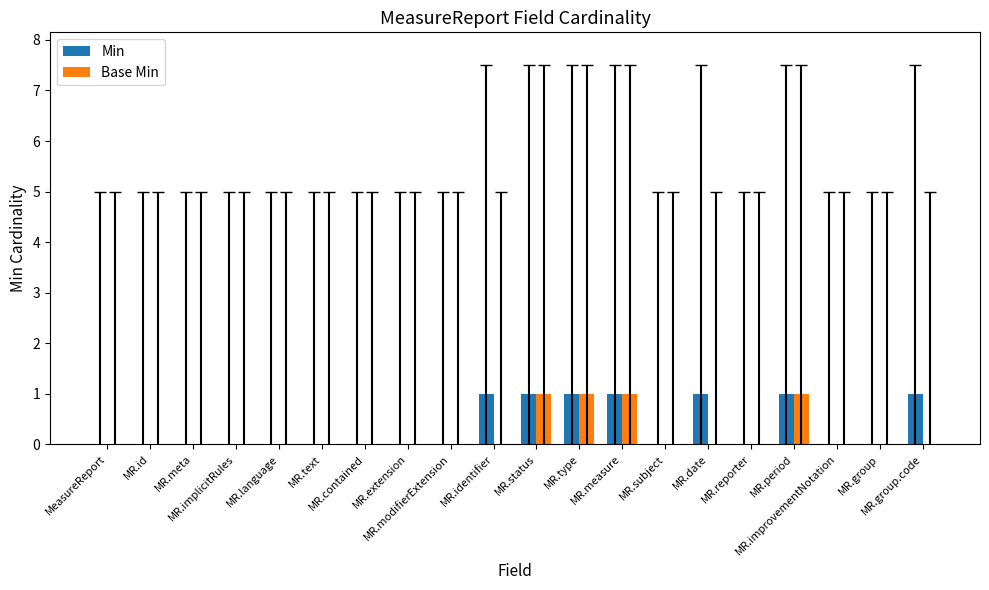

Reading left to right, extract all data points from this chart.

Min: MeasureReport=0	MR.id=0	MR.meta=0	MR.implicitRules=0	MR.language=0	MR.text=0	MR.contained=0	MR.extension=0	MR.modifierExtension=0	MR.identifier=1	MR.status=1	MR.type=1	MR.measure=1	MR.subject=0	MR.date=1	MR.reporter=0	MR.period=1	MR.improvementNotation=0	MR.group=0	MR.group.code=1
Base Min: MeasureReport=0	MR.id=0	MR.meta=0	MR.implicitRules=0	MR.language=0	MR.text=0	MR.contained=0	MR.extension=0	MR.modifierExtension=0	MR.identifier=0	MR.status=1	MR.type=1	MR.measure=1	MR.subject=0	MR.date=0	MR.reporter=0	MR.period=1	MR.improvementNotation=0	MR.group=0	MR.group.code=0